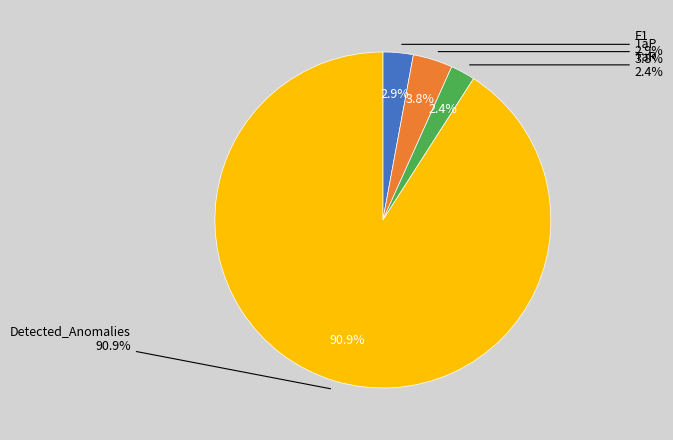

To the nearest percent, what is the combined percentage of Detected_Anomalies and F1?

94%